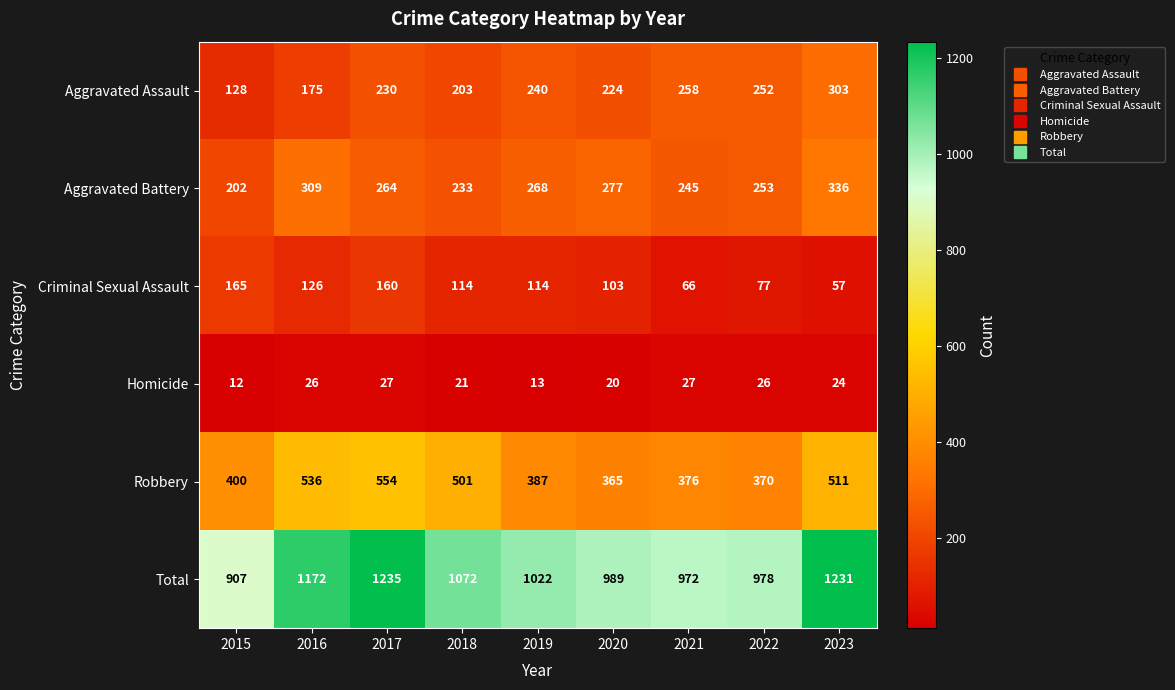

What is the maximum value for Homicide?

27